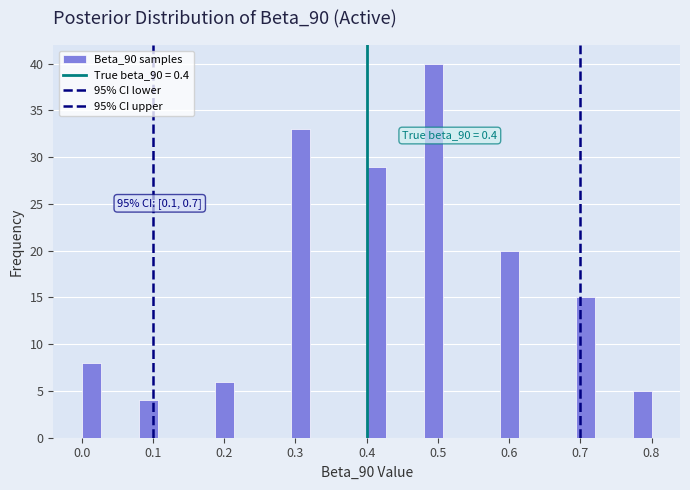

Around what value on the x-axis is the tallest bar? Give the approximate position of its centre, as read against the axis.

0.49